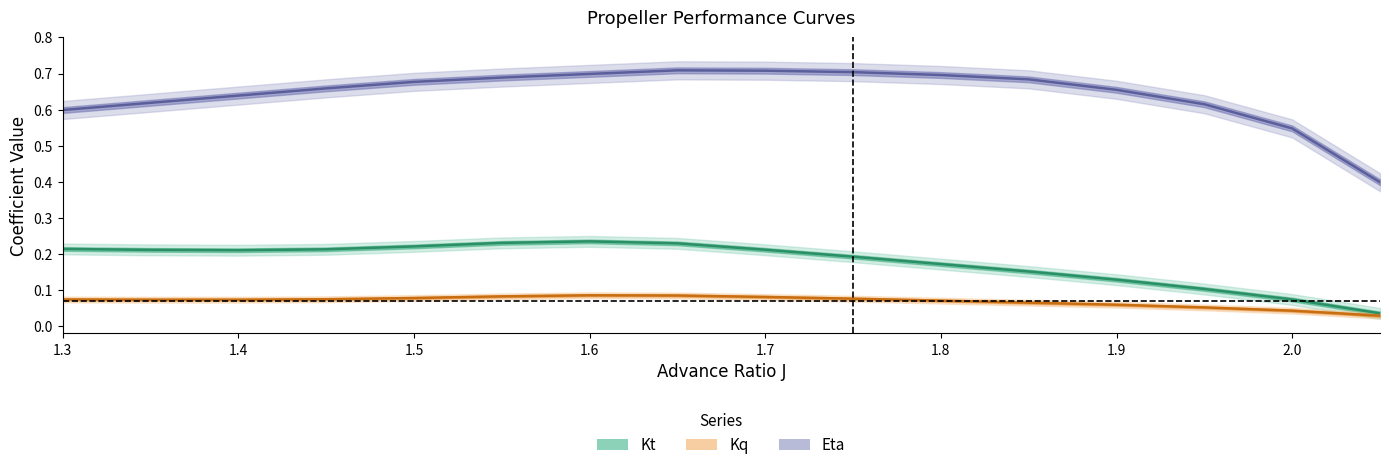

The Kq series shows 0.0 at 1.6. True or false?

False